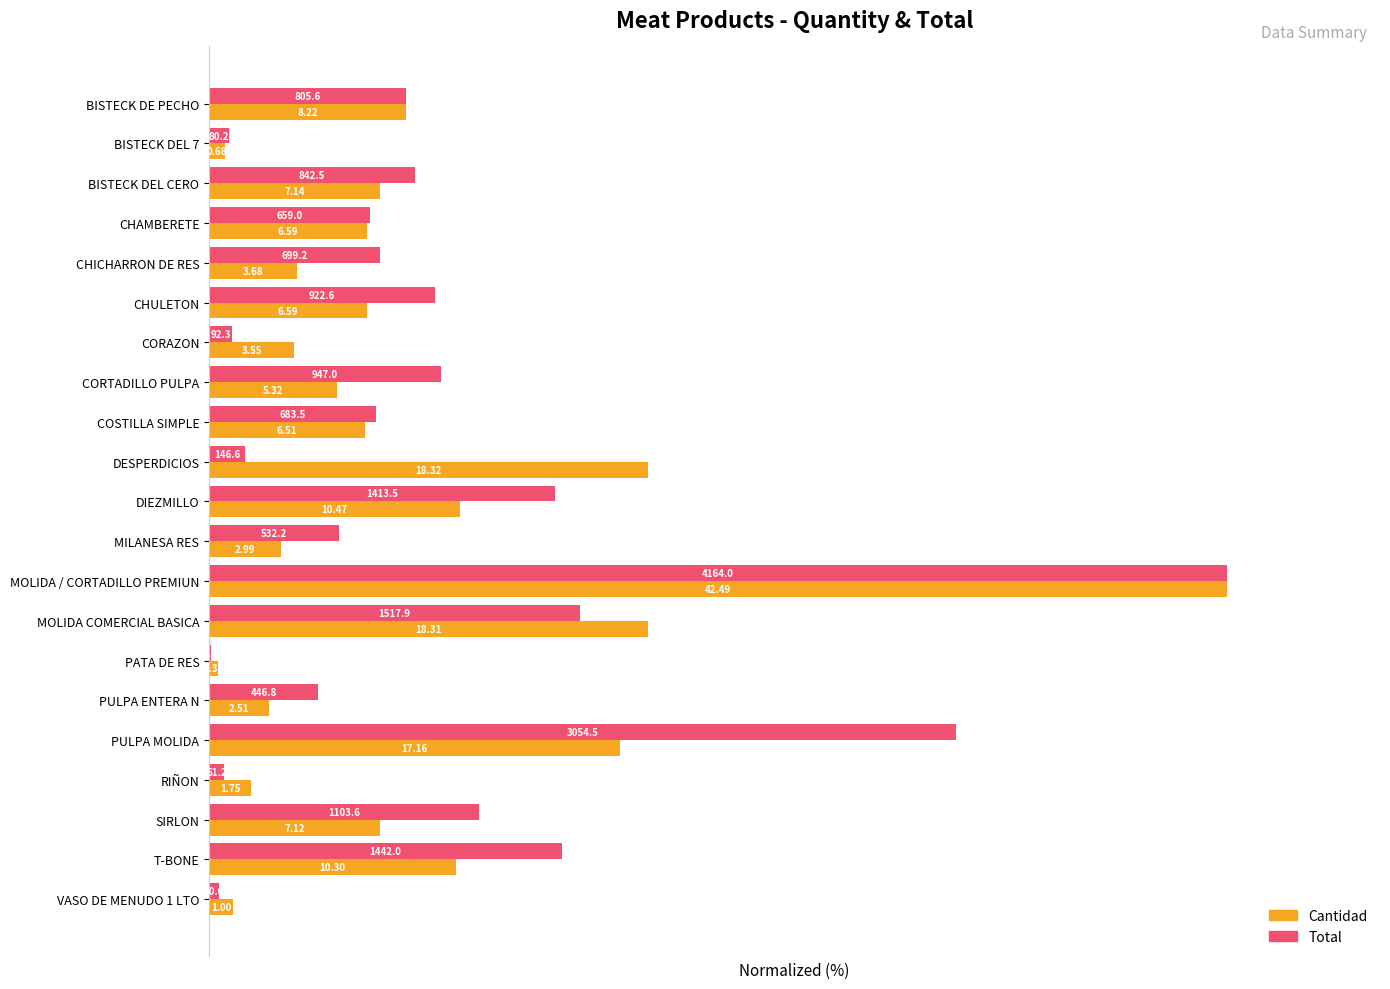

What are all the series names shown in the legend?

Cantidad, Total